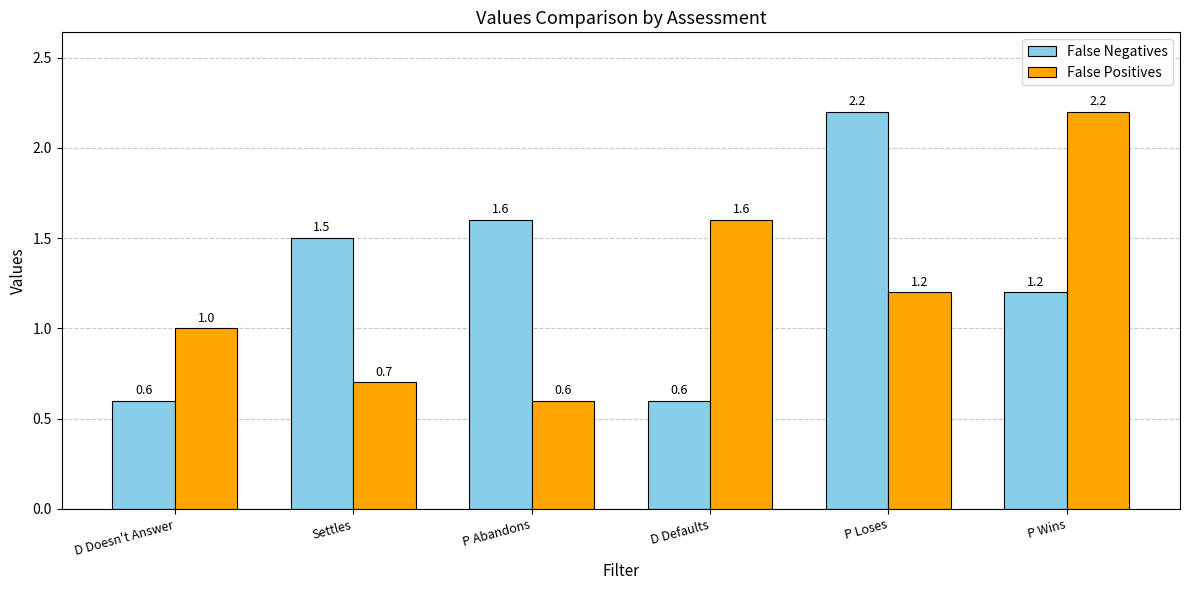

What is the difference between the highest and lowest values at Settles?

0.8